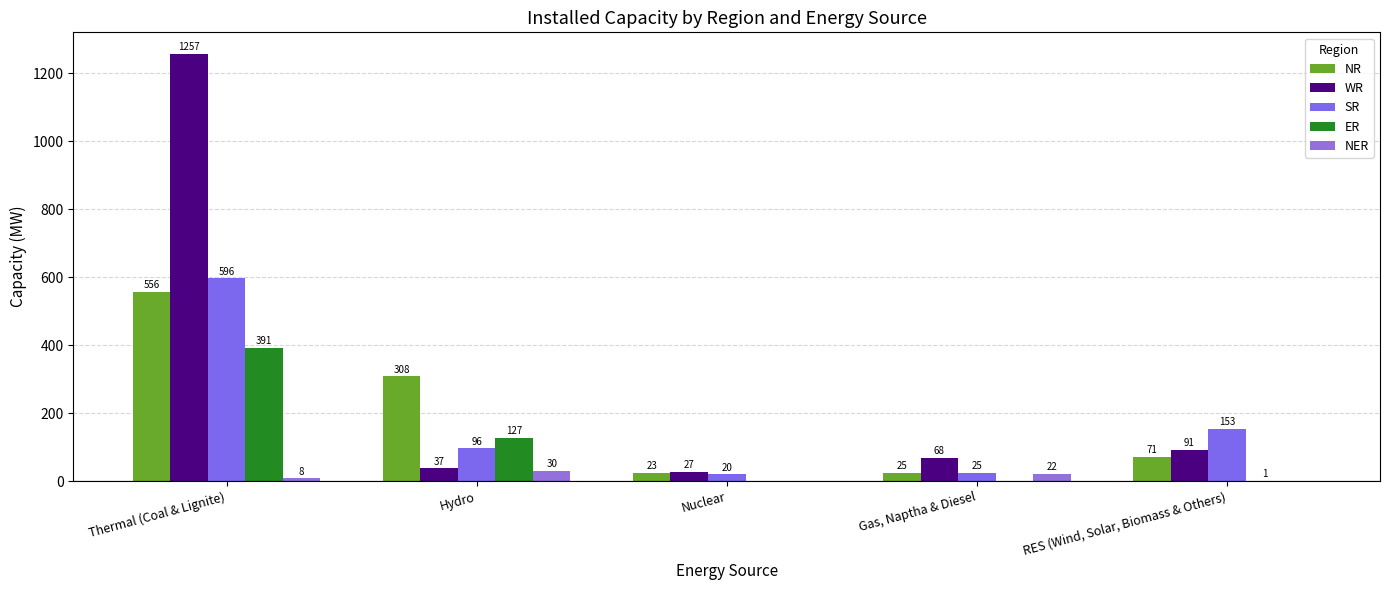

The value of WR at Thermal (Coal & Lignite) is 1257. True or false?

True